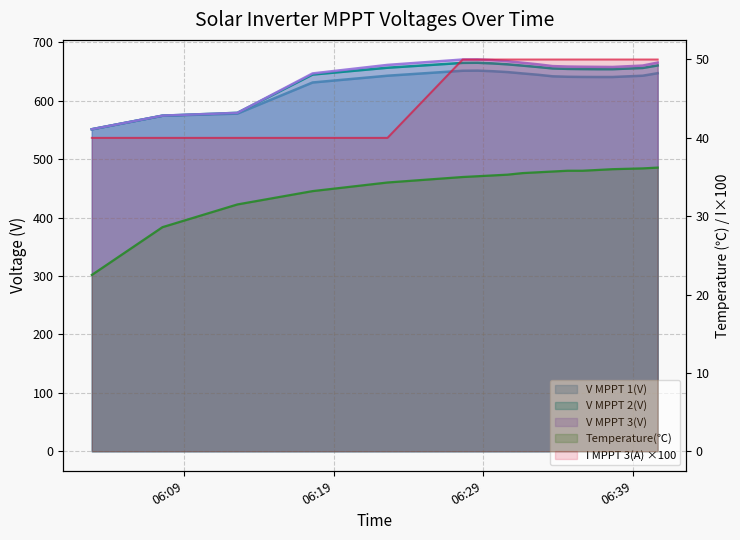

List the series in order of their peak value, highest first.

V MPPT 2(V), V MPPT 1(V), V MPPT 3(V), I MPPT 3(A), Temperature